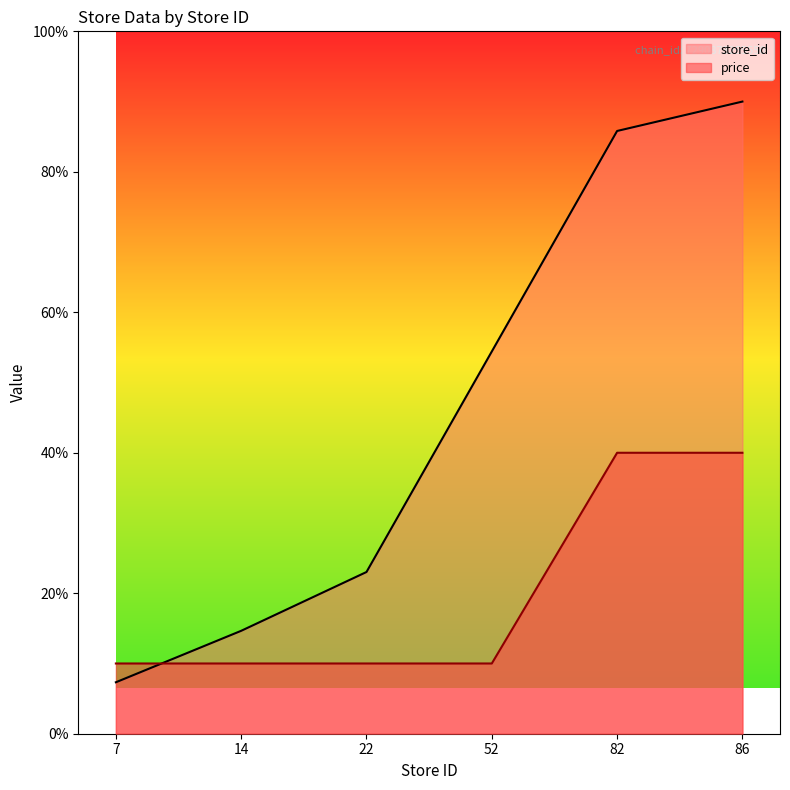

What is the difference between the second highest and minimum values in the store_id series?

78.5